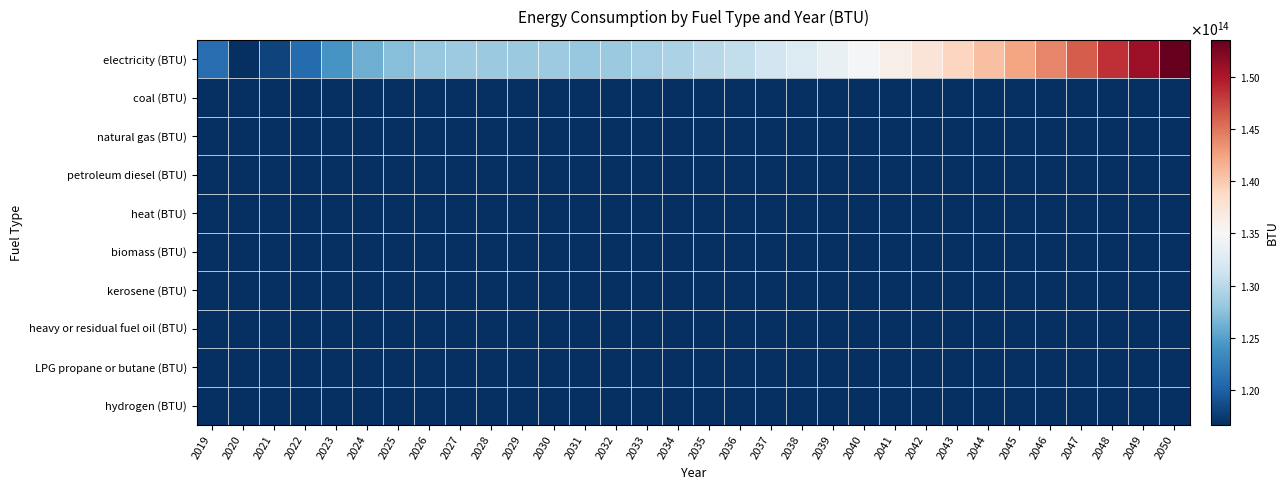

How many series are shown in this chart?

10